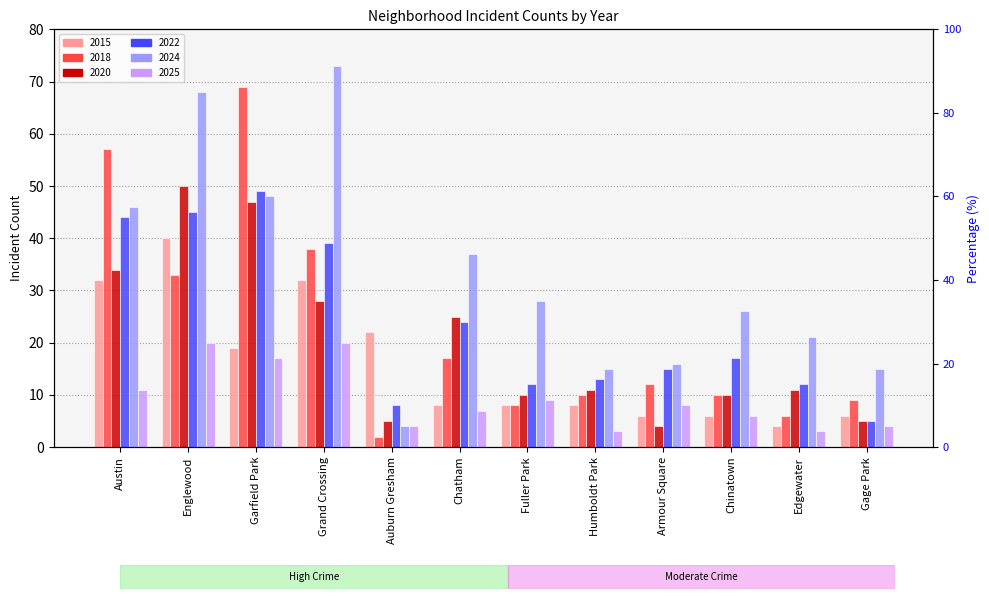

What is the average value of the 2024 series?

33